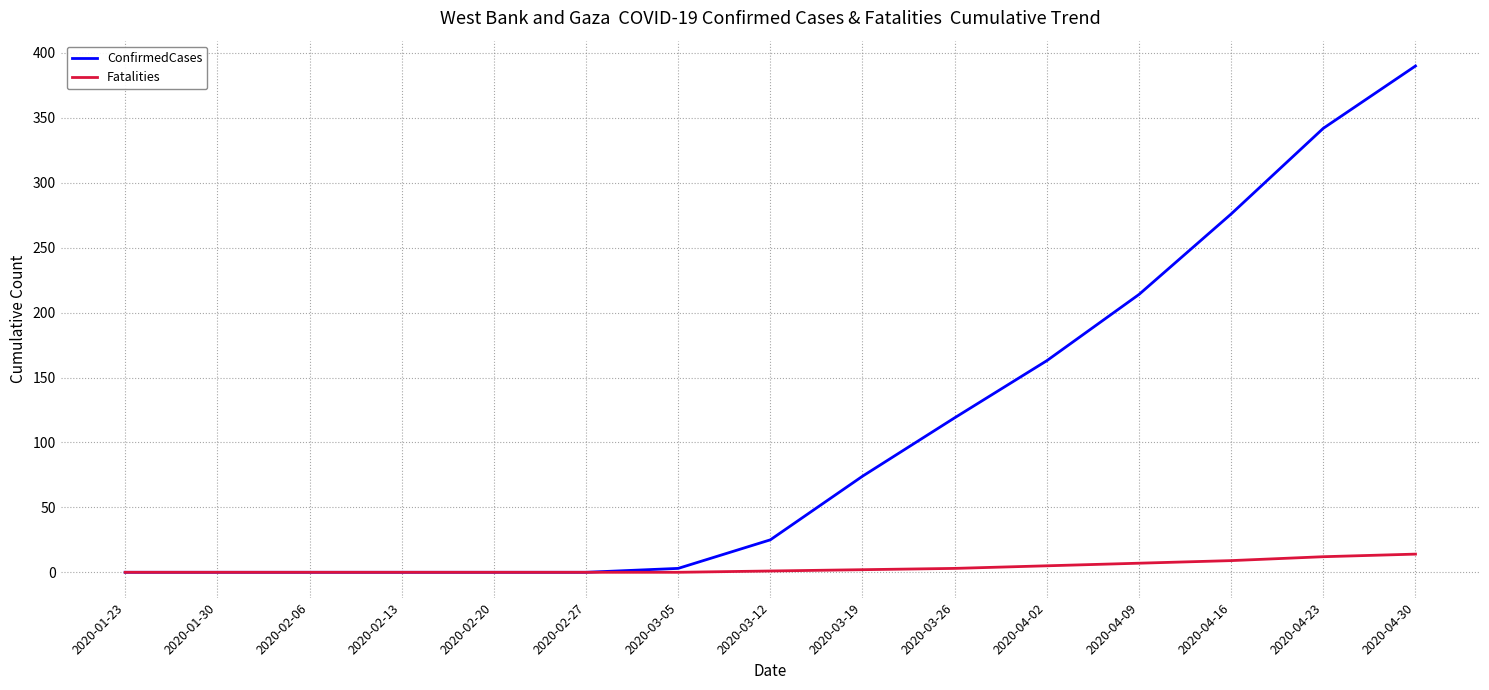

What are all the series names shown in the legend?

ConfirmedCases, Fatalities